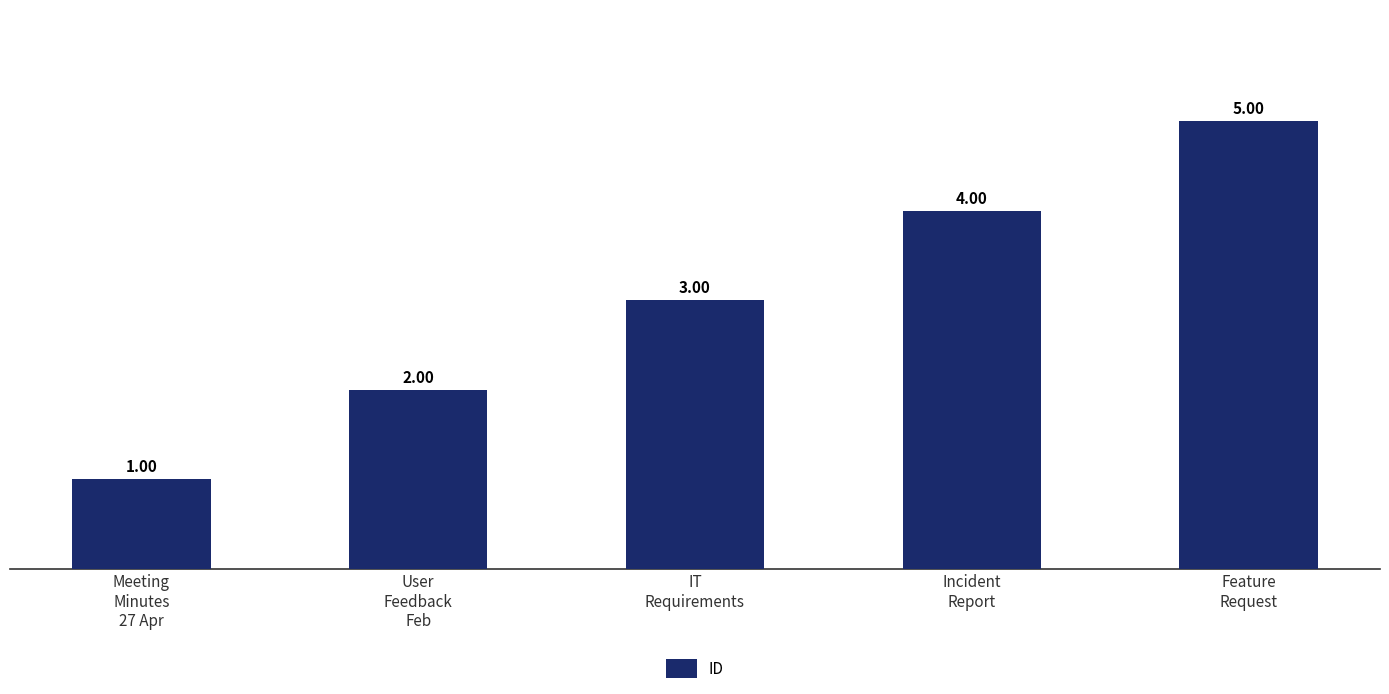

What is the maximum value shown in the chart?

5